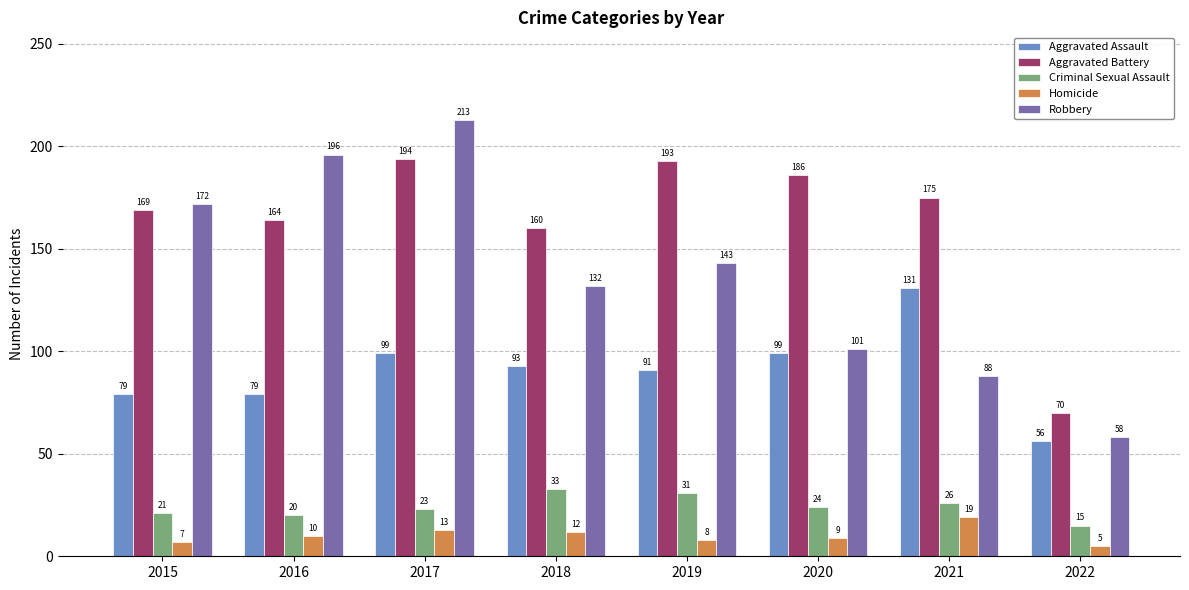

What is the approximate value of Aggravated Assault at 2016?

79